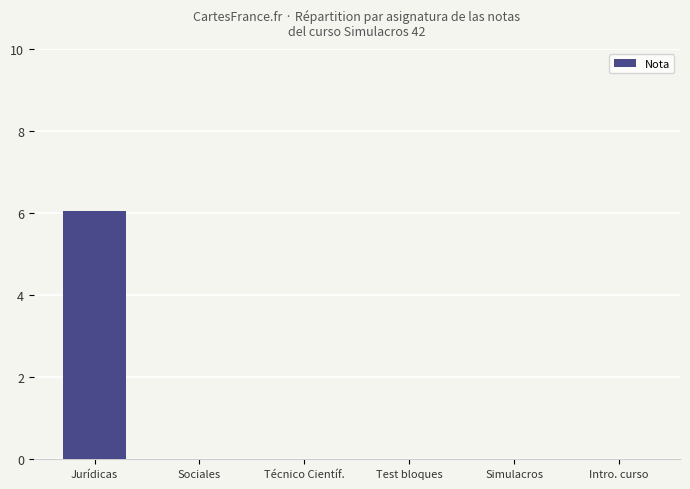

How many data points does each series have?

6